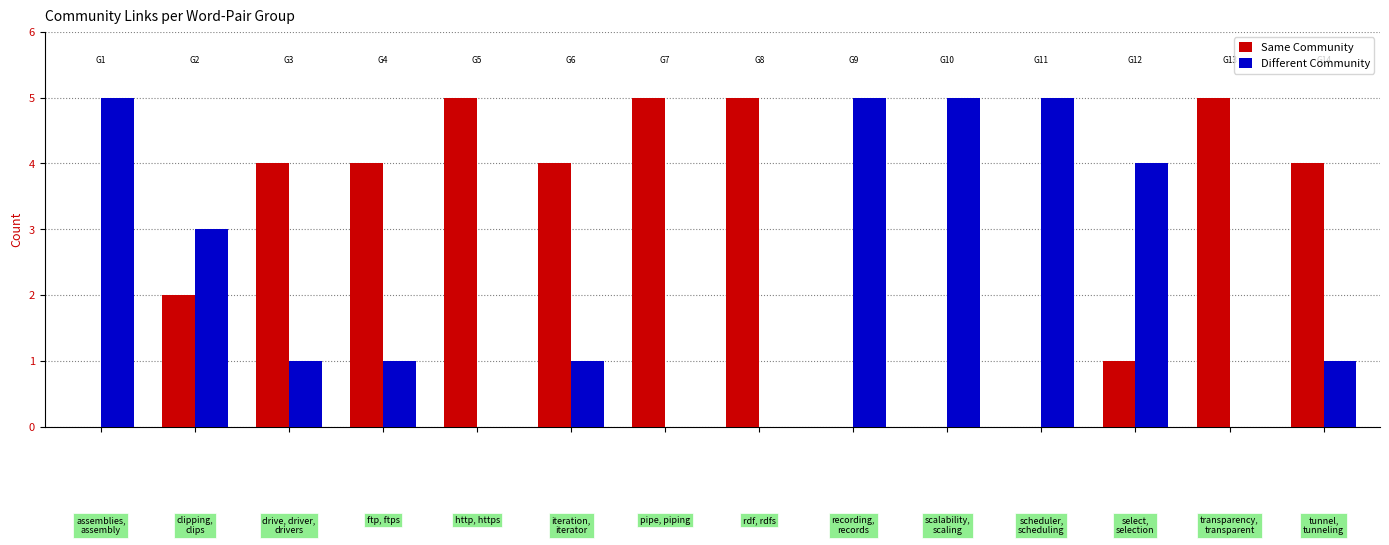

Which series has the largest total across all categories?

Same Community